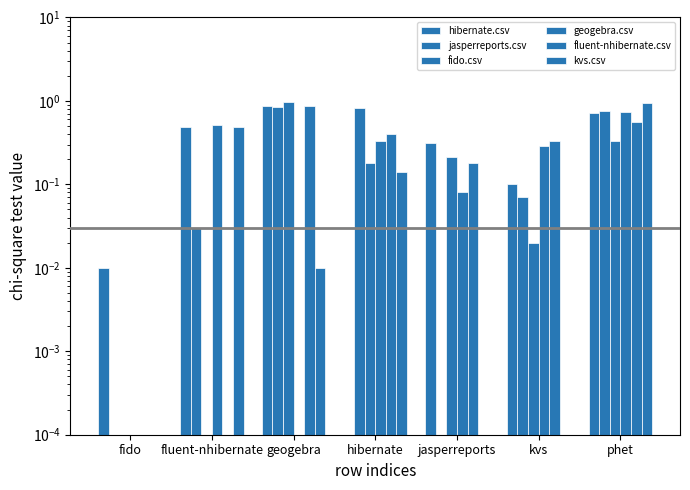

Which series has the widest spread of values?

fido.csv